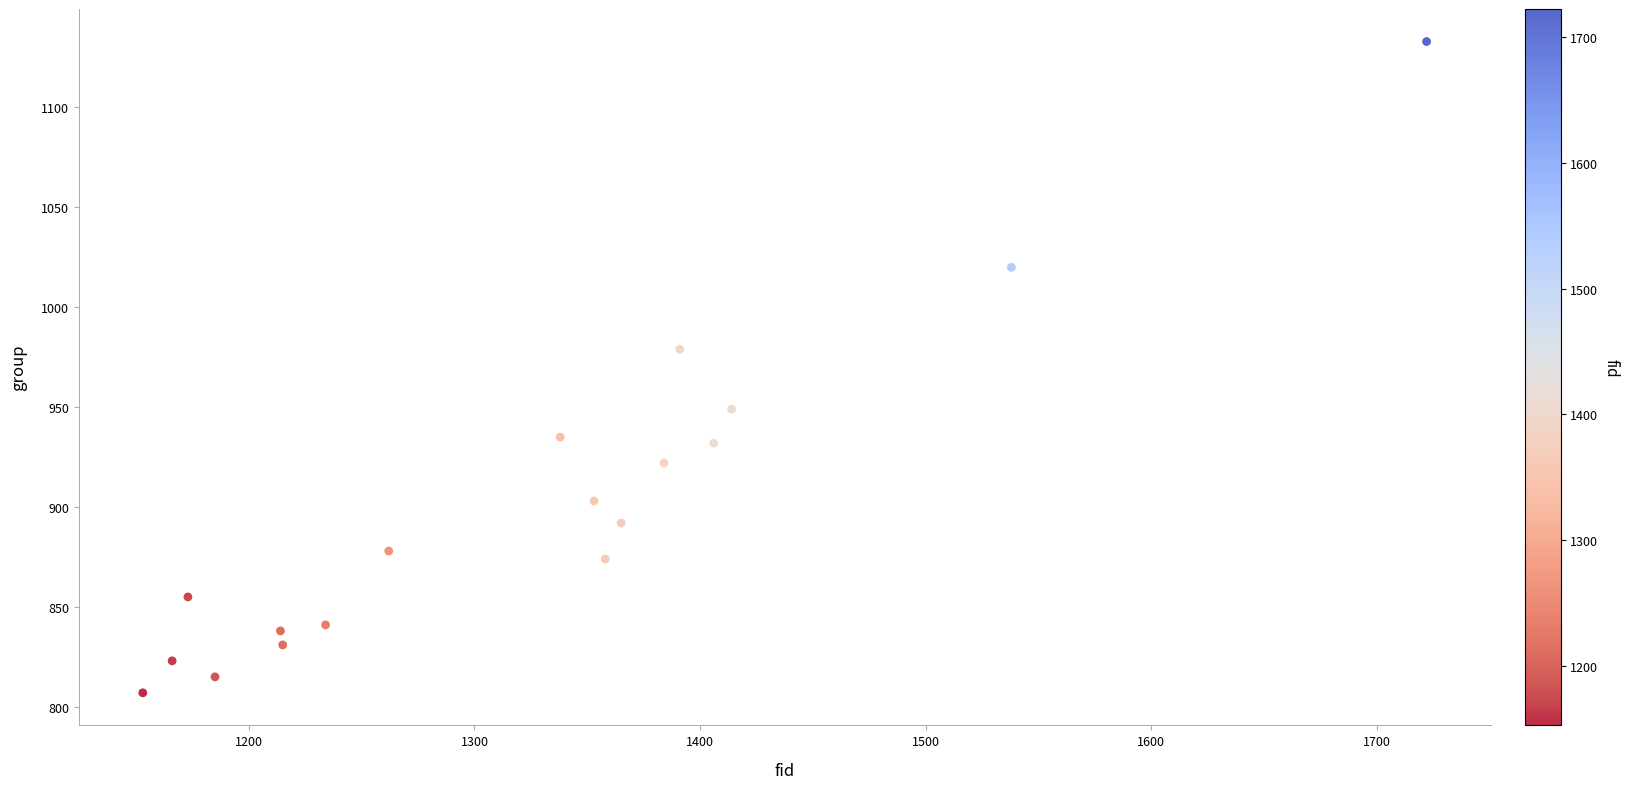

What is the range of Y values (max minus min)?

326